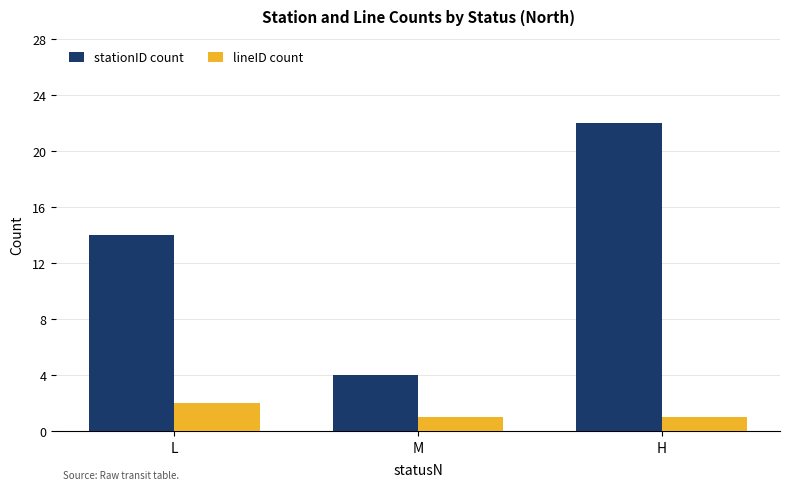

Reading right to left, list all the values displayed in this chart.

stationID count: H=22	M=4	L=14
lineID count: H=1	M=1	L=2